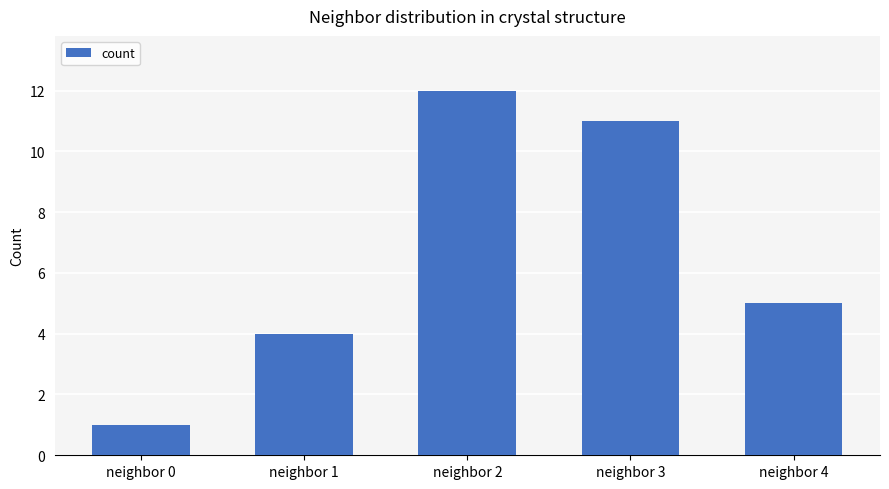

List the labels in order of value, largest first.

neighbor 2, neighbor 3, neighbor 4, neighbor 1, neighbor 0